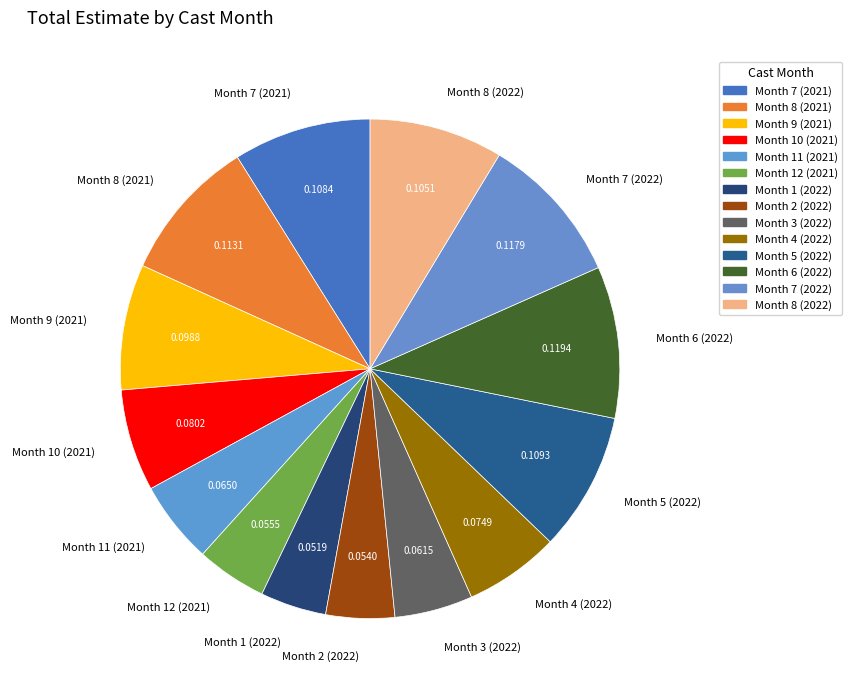

Which has a higher value, Month 7 (2021) or Month 4 (2022)?

Month 7 (2021)